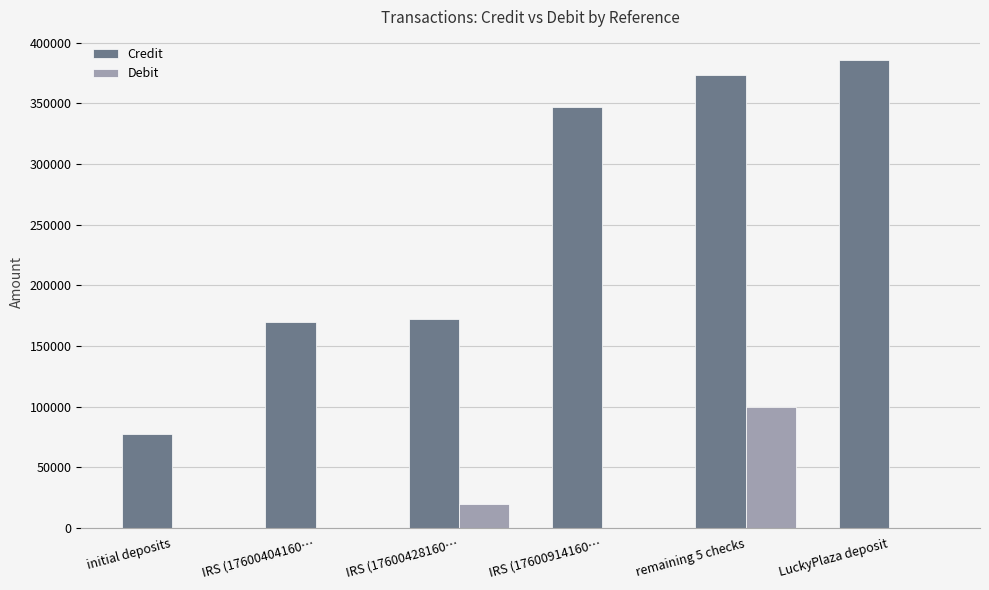

The value of Debit at IRS (17600428160… is 20000.0. True or false?

True